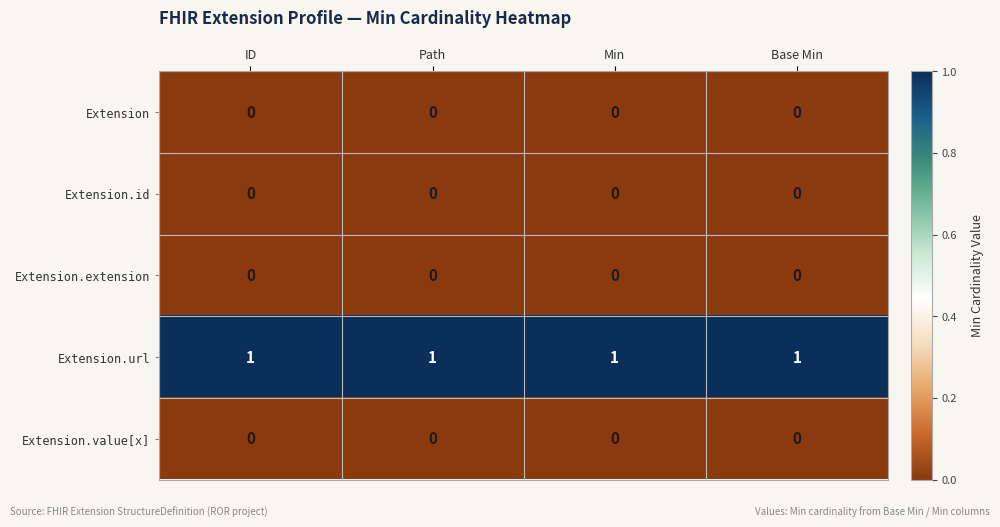

Is it true that Extension.id equals 0 at Path?

True